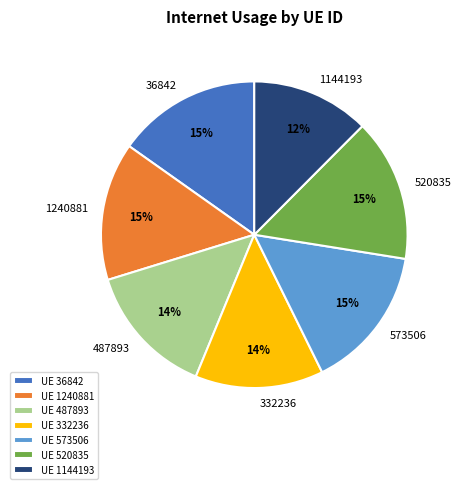

Does any single category account for the majority?

No